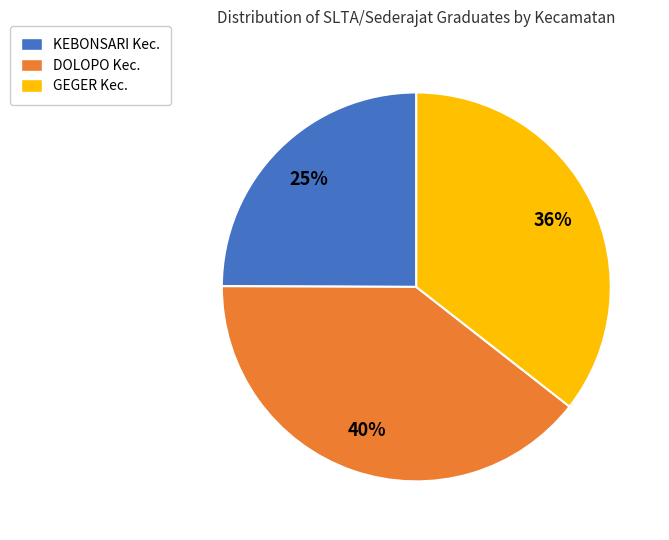

Does any single category account for the majority?

No